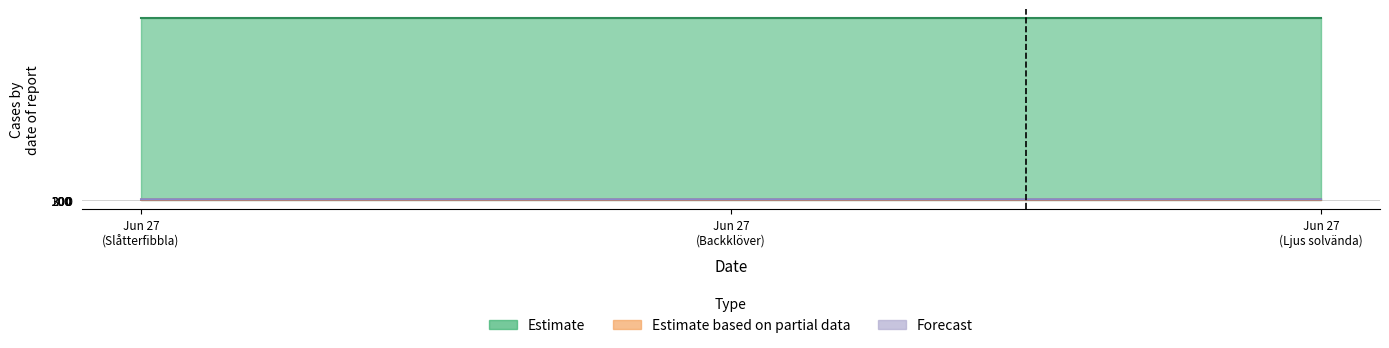

What position from the left is Jun 27 (Slåtterfibbla)?

1